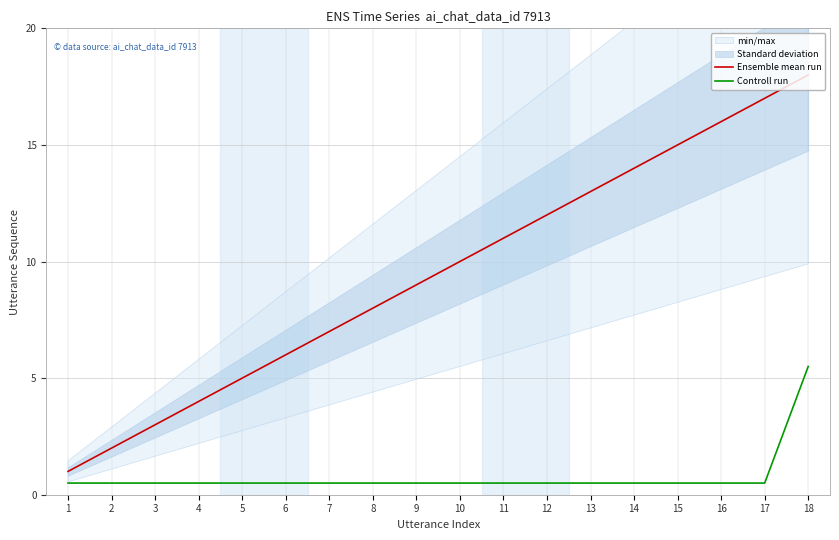

Between 10 and 11, which series saw the biggest shift?

Ensemble mean run